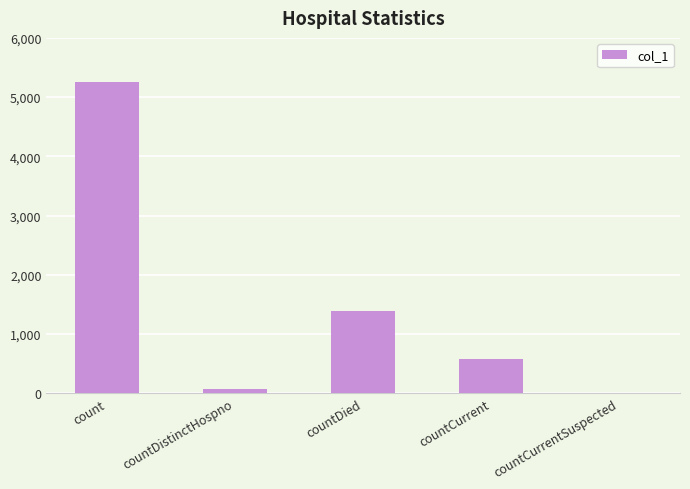

What is the approximate value at countDied?

1384